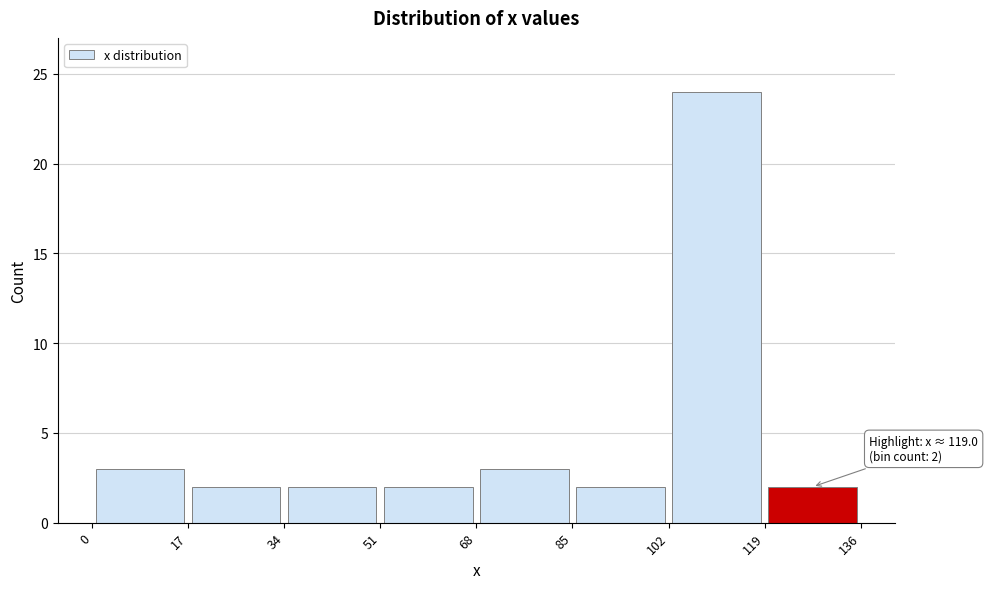

Over which range of the x-axis is the bar tallest?

102 to 119